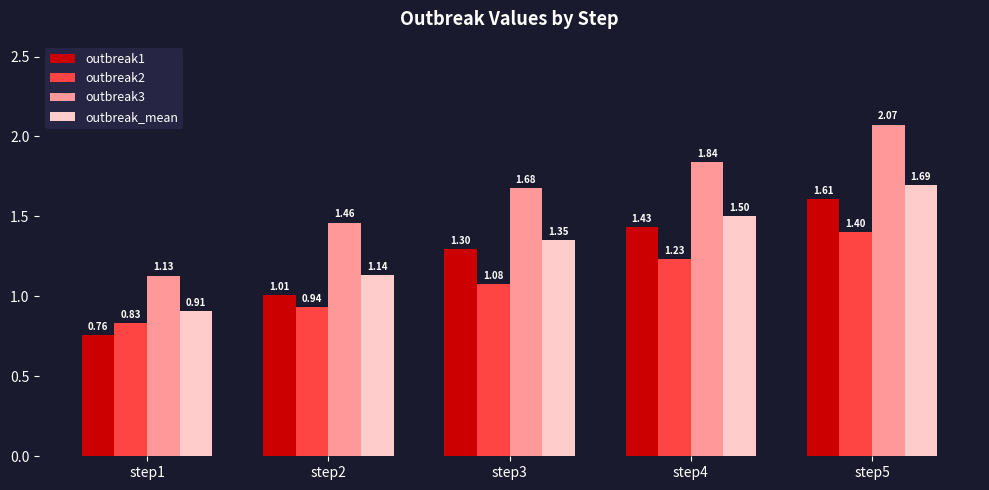

Which series has the largest total across all categories?

outbreak3